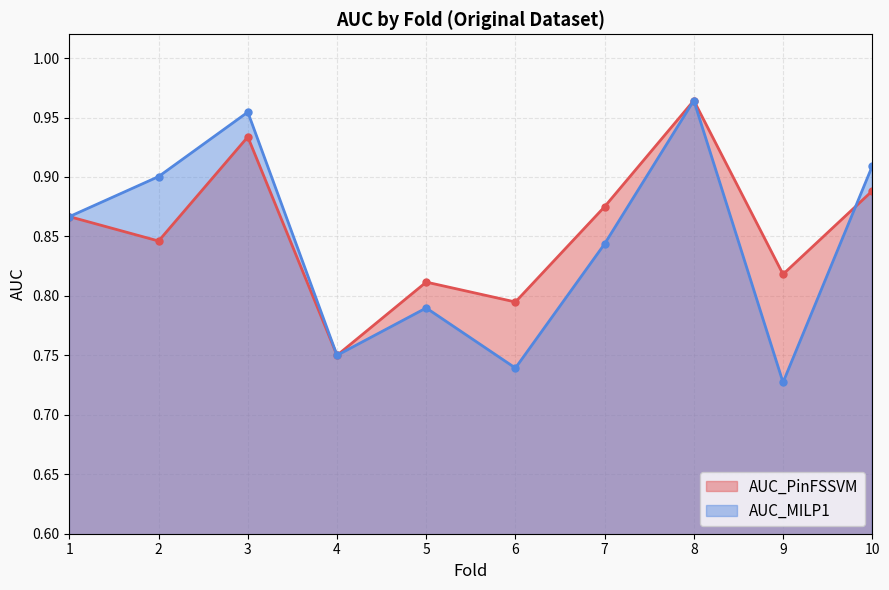

Reading left to right, list all the values displayed in this chart.

AUC_PinFSSVM: 1=0.9	2=0.8	3=0.9	4=0.8	5=0.8	6=0.8	7=0.9	8=1.0	9=0.8	10=0.9
AUC_MILP1: 1=0.9	2=0.9	3=1.0	4=0.8	5=0.8	6=0.7	7=0.8	8=1.0	9=0.7	10=0.9